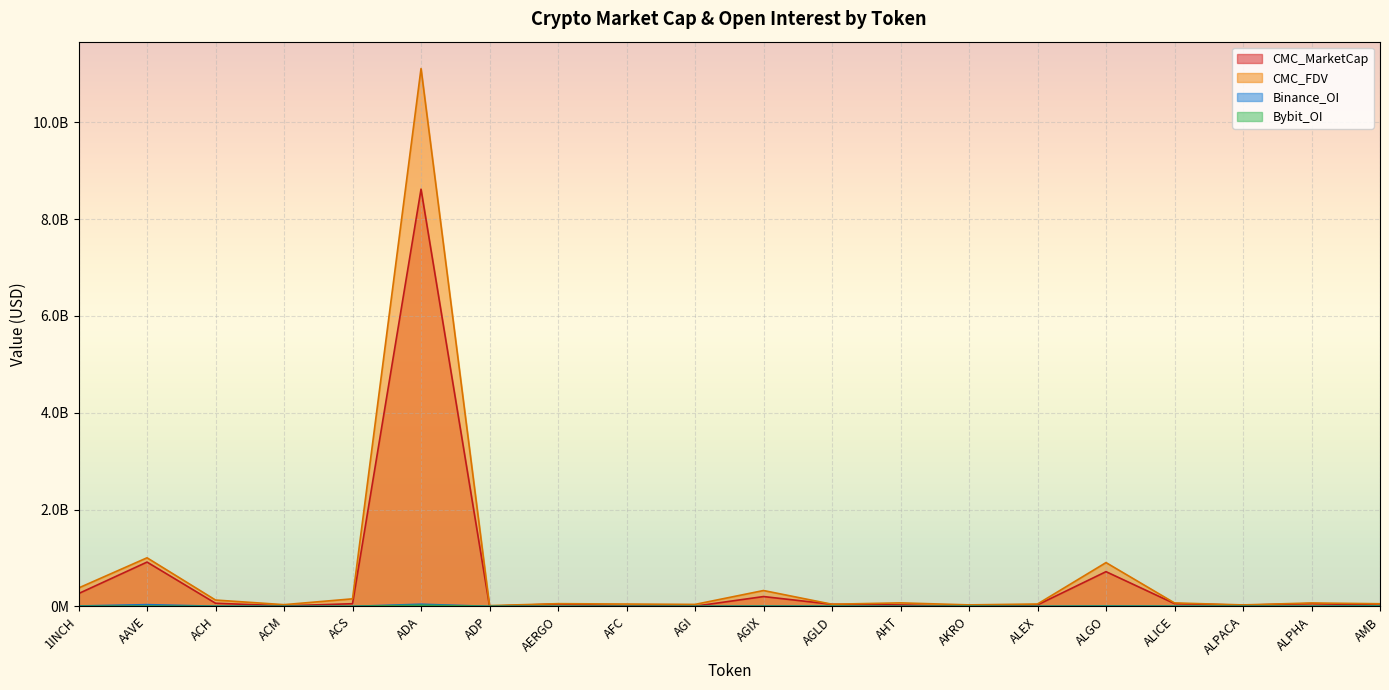

Reading left to right, transcribe all the data shown in this chart.

CMC_MarketCap: 1INCH=263804257	AAVE=914812128	ACH=64416285	ACM=10296731	ACS=54590049	ADA=8618573746	ADP=2779057	AERGO=49269038	AFC=11618752	AGI=4046630	AGIX=202598864	AGLD=42208790	AHT=29144597	AKRO=609131	ALEX=30880315	ALGO=716783165	ALICE=56938406	ALPACA=23824224	ALPHA=57341942	AMB=24896970
CMC_FDV: 1INCH=379408017	AAVE=1003359062	ACH=130299981	ACM=34973757	ACS=155497942	ADA=11111239414	ADP=14784858	AERGO=55358469	AFC=47898217	AGI=40373186	AGIX=327102825	AGLD=43694399	AHT=71739218	AKRO=30456560	ALEX=48770291	ALGO=904220845	ALICE=70516116	ALPACA=29741470	ALPHA=69759053	AMB=53646603
Binance_OI: 1INCH=7460625	AAVE=35418418	ACH=2912832	ACM=0	ACS=0	ADA=43980538	ADP=0	AERGO=0	AFC=0	AGI=0	AGIX=5120543	AGLD=2486074	AHT=0	AKRO=0	ALEX=0	ALGO=9392441	ALICE=3546755	ALPACA=0	ALPHA=3114801	AMB=10039736
Bybit_OI: 1INCH=2367151	AAVE=5674366	ACH=710494	ACM=0	ACS=0	ADA=22843451	ADP=0	AERGO=0	AFC=0	AGI=0	AGIX=1738499	AGLD=1407709	AHT=0	AKRO=1781539	ALEX=0	ALGO=3165710	ALICE=925195	ALPACA=1437561	ALPHA=920897	AMB=3664170